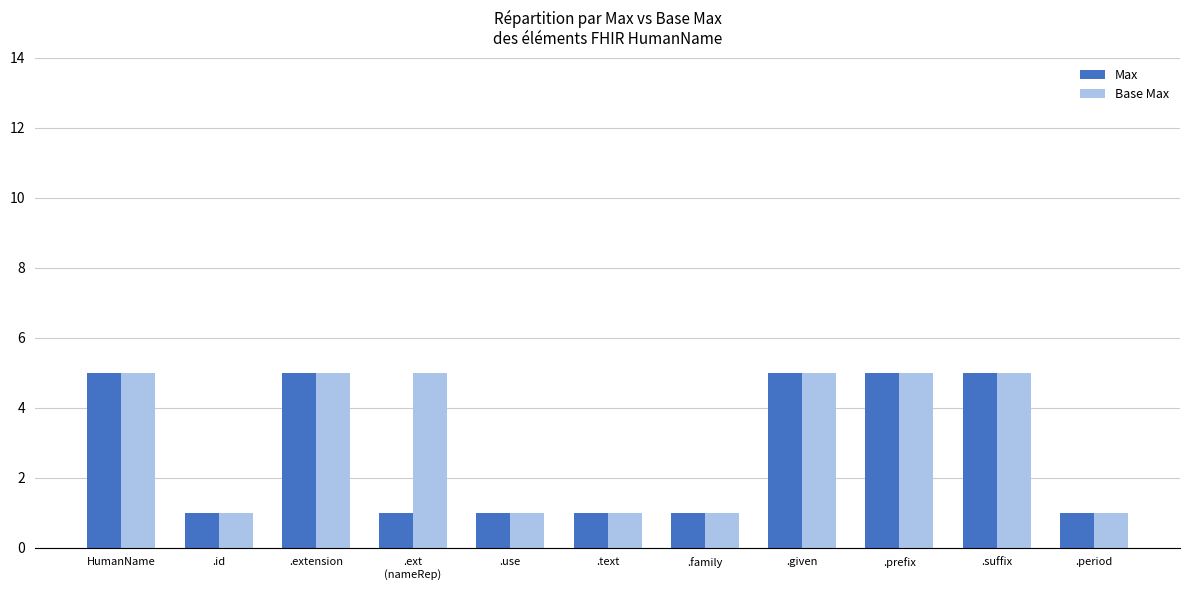

The value of Max at .extension is 7. True or false?

False